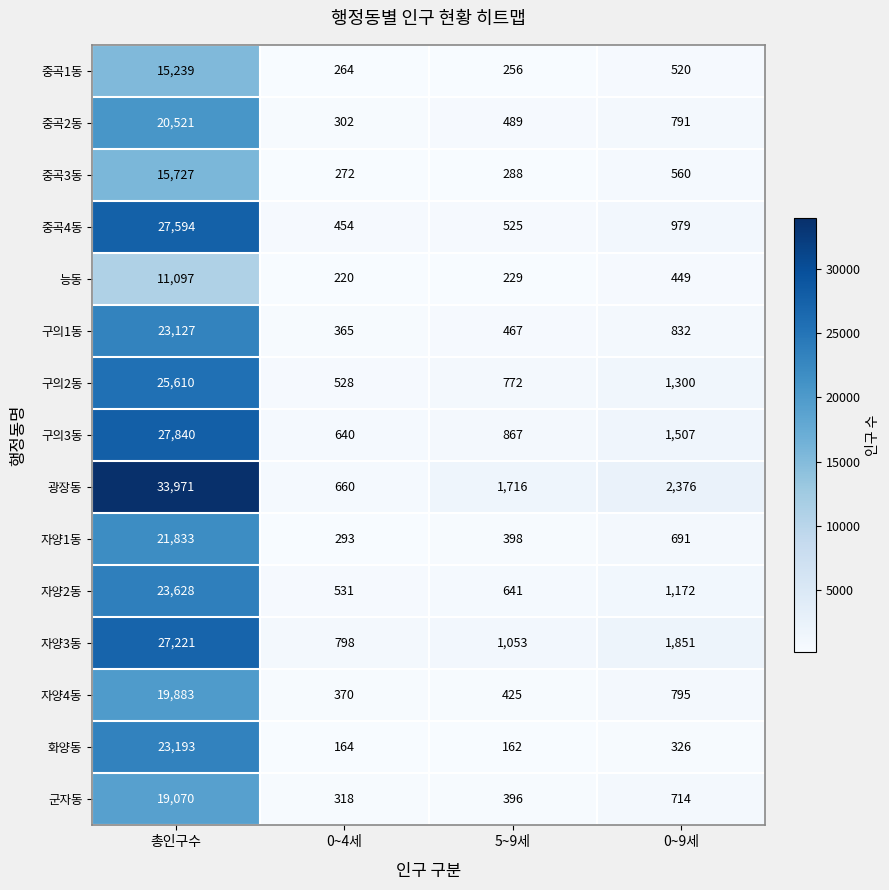

At 총인구수, list the series in order from smallest to largest.

능동, 중곡1동, 중곡3동, 군자동, 자양4동, 중곡2동, 자양1동, 구의1동, 화양동, 자양2동, 구의2동, 자양3동, 중곡4동, 구의3동, 광장동